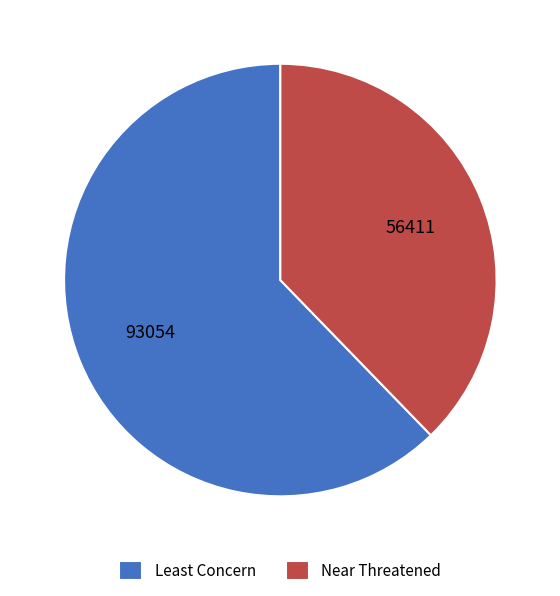

How many slices are in this pie chart?

2